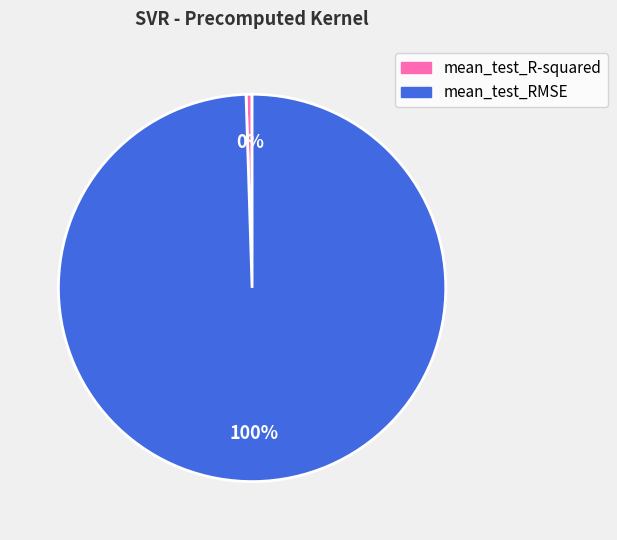

True or false: mean_test_R-squared accounts for 11% of the total.

False